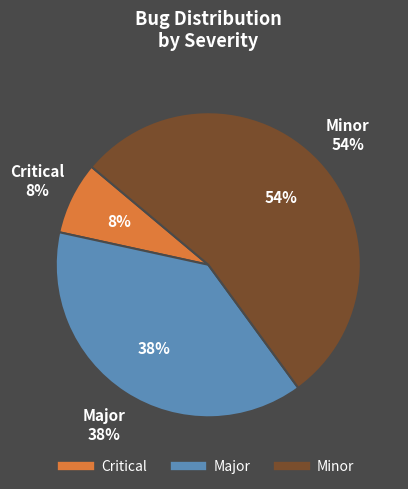

Does Minor account for over 50% of the chart?

Yes